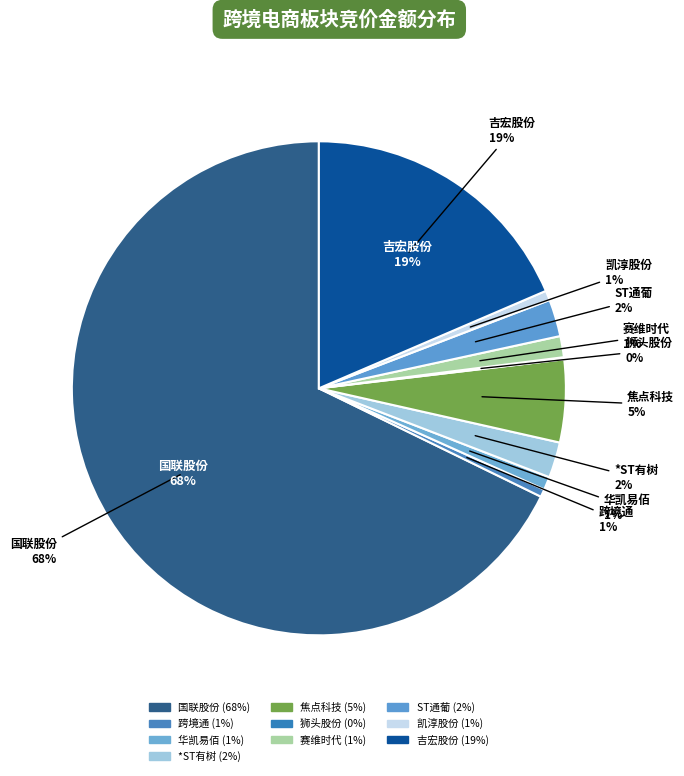

Which category accounts for the majority?

国联股份